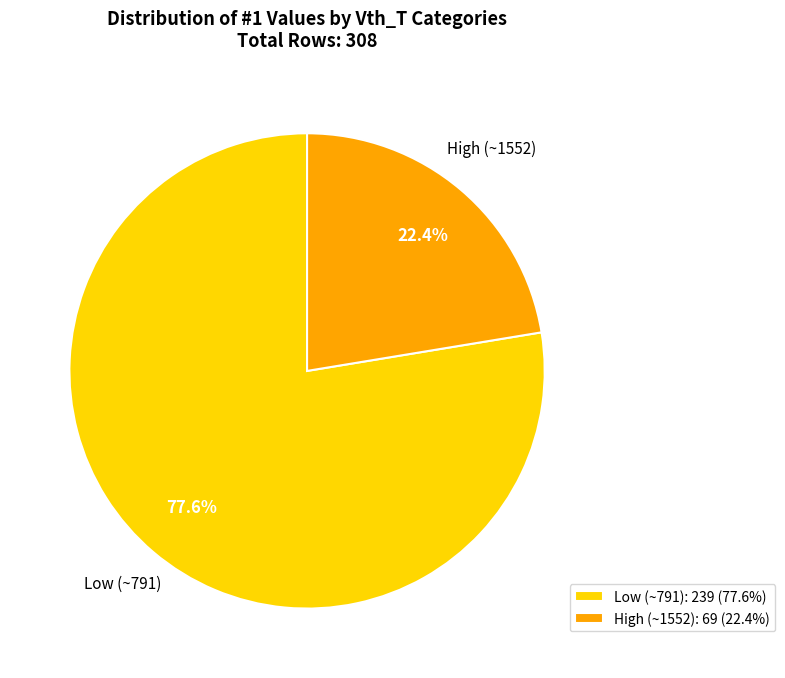

Is the sum of High (~1552): 69 (22.4%) and Low (~791): 239 (77.6%) greater than half?

Yes